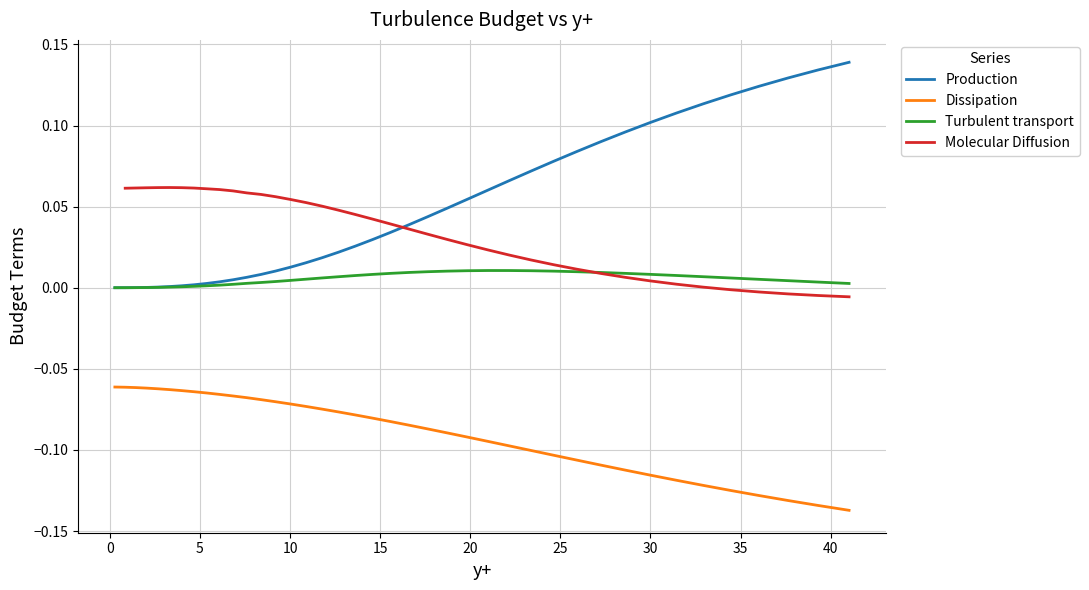

True or false: Dissipation and Molecular Diffusion intersect in this chart.

False